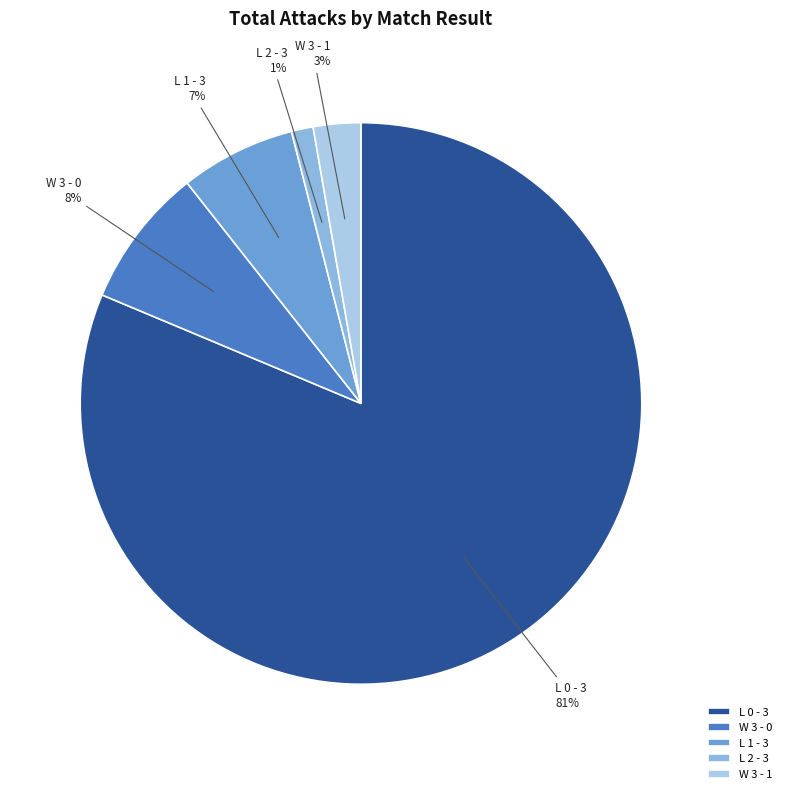

The L 0 - 3 slice represents 81% of the pie. True or false?

True